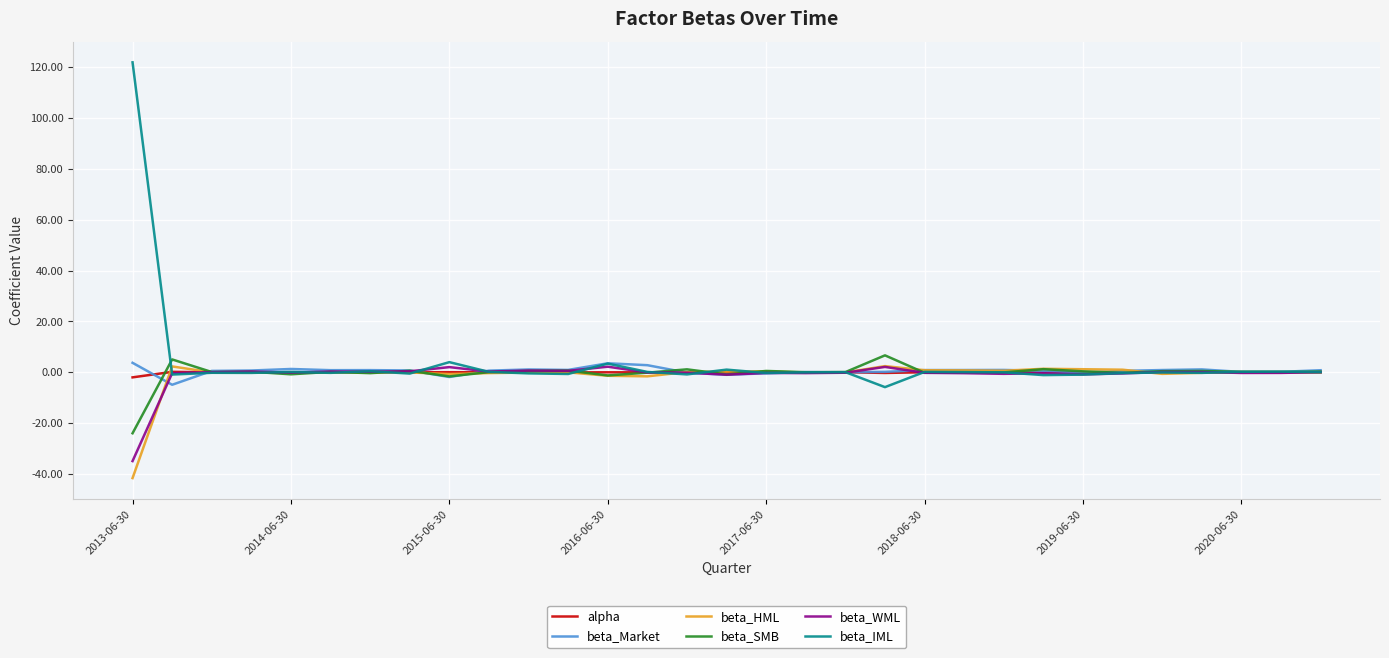

Which series has the largest range (max minus min)?

beta_IML